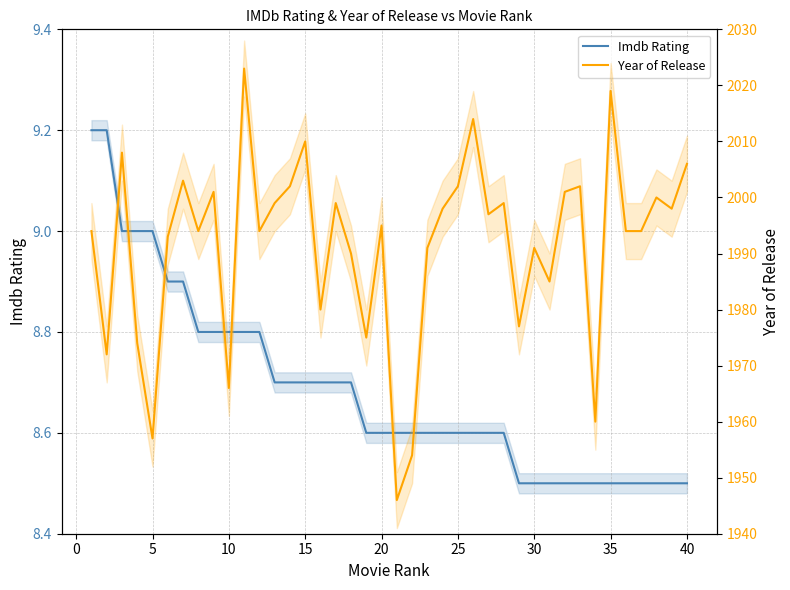

True or false: Year of Release has a value of 1249.6 at 30.

False